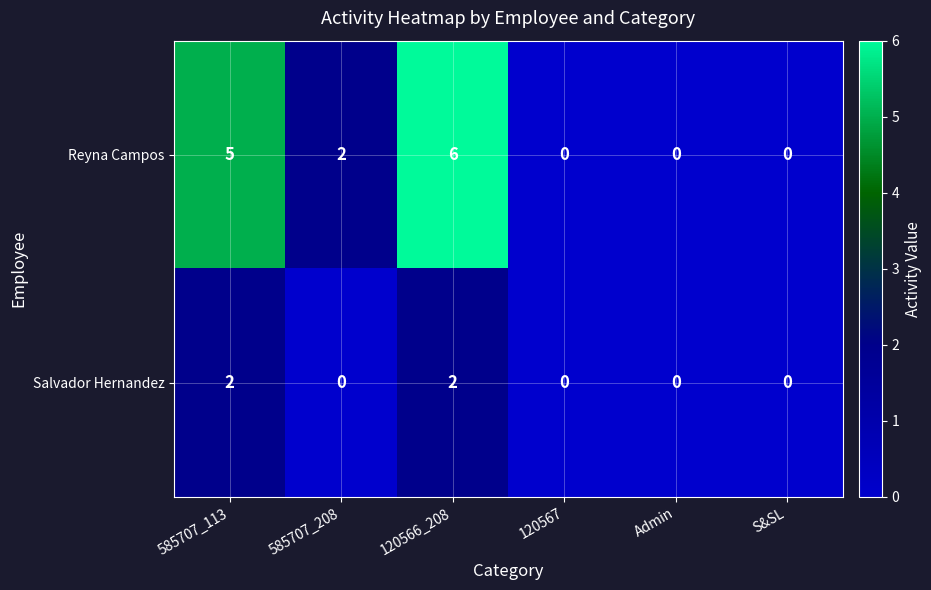

How many data points does each series have?

6